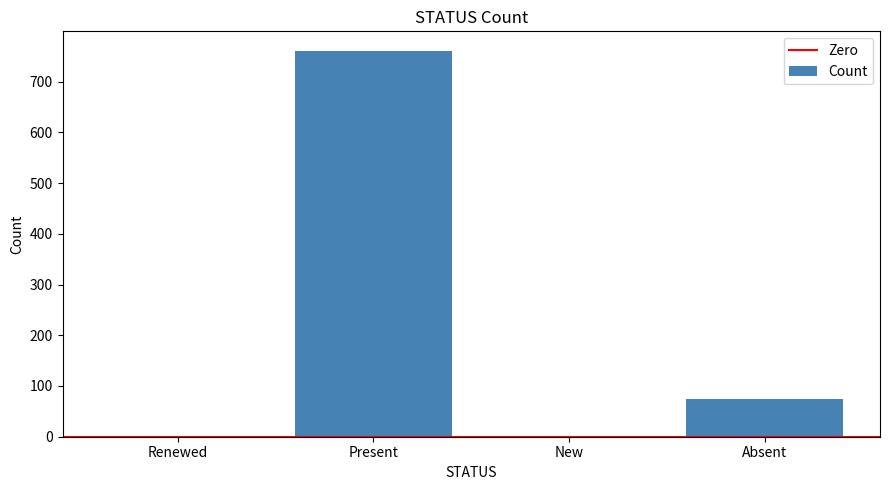

At which label is the value closest to 380?

Absent